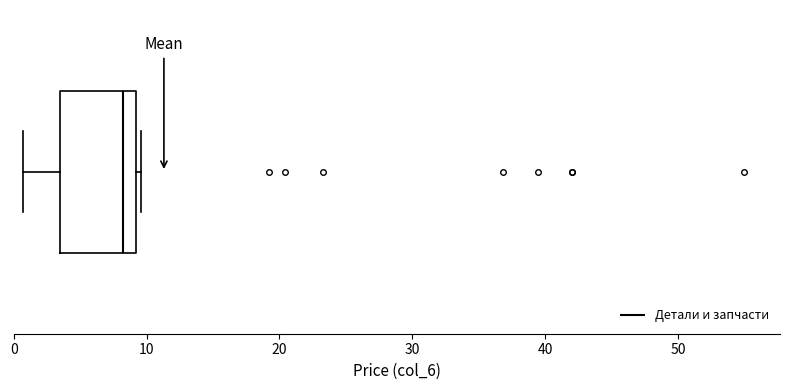

Read this box plot against the x-axis: the position of the median line, the range covered by the box, and the ends of both whiskers. The values are not printed on the chart, so give them approximately, as read against the axis.

median 8, box 4 to 9, whiskers 1 to 10